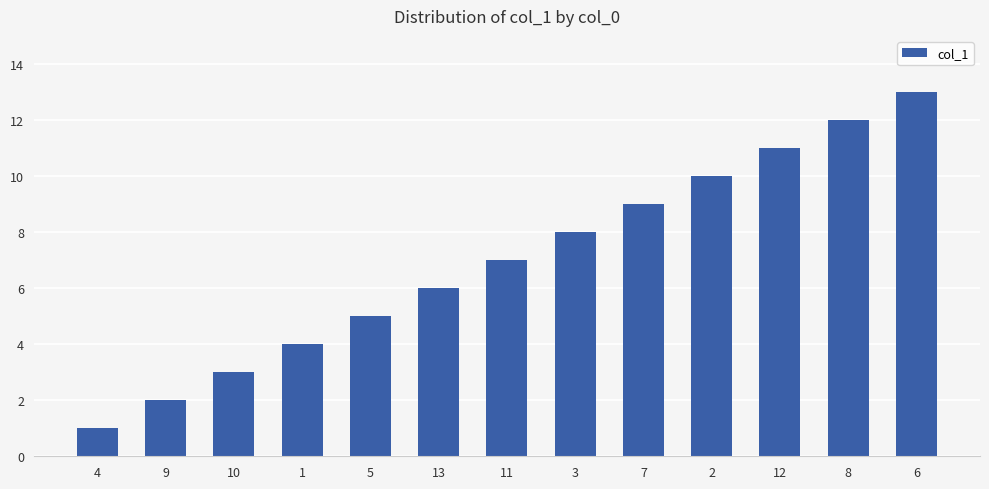

True or false: the data shows 2 at 5.

False